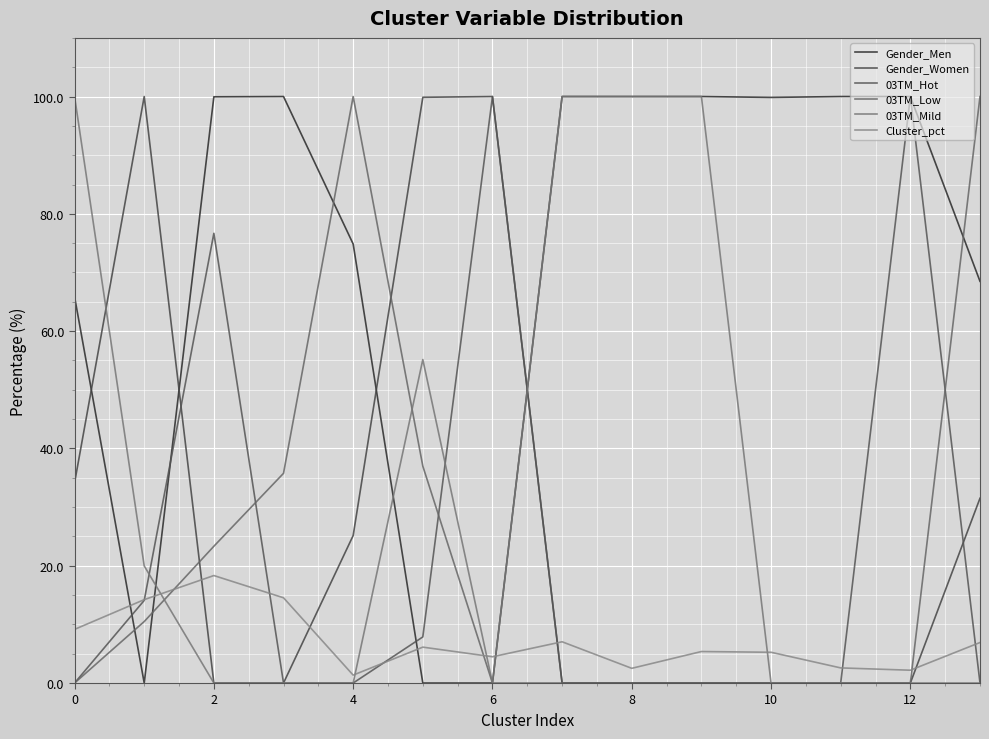

How many categories are shown in the chart?

14